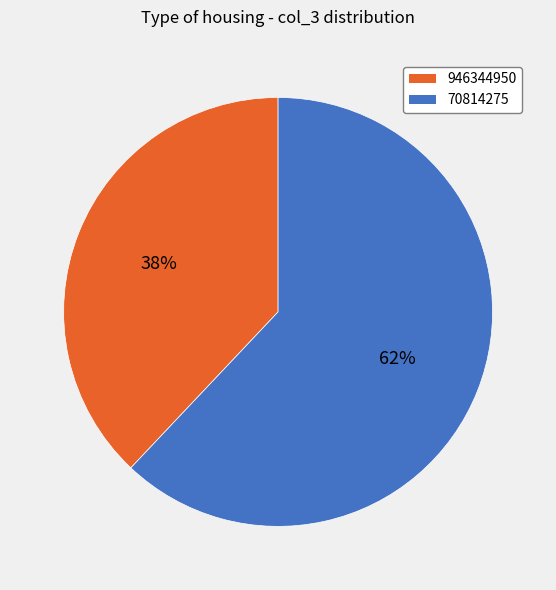

How many segments does this pie chart have?

2